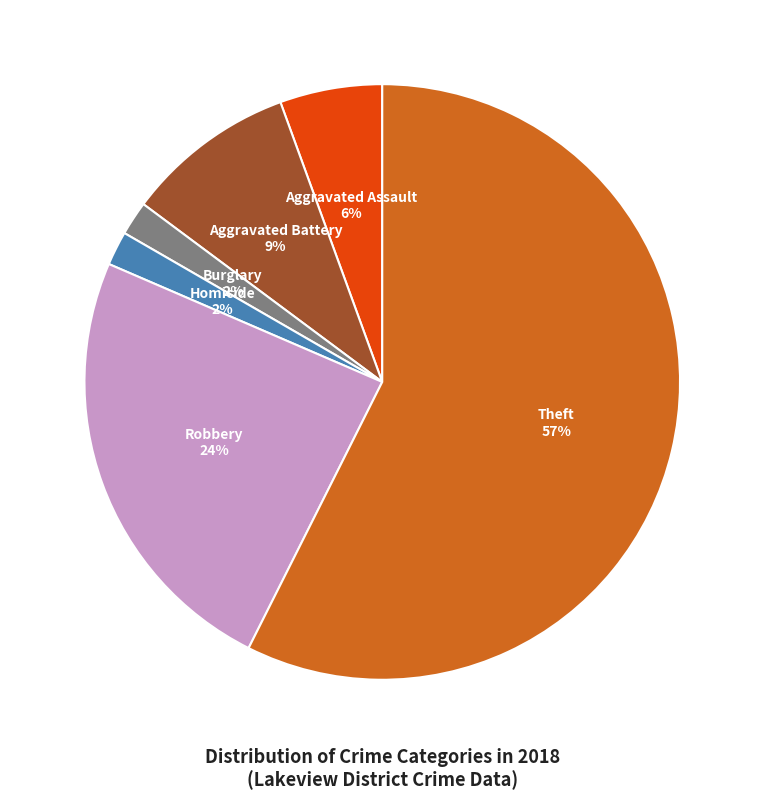

Which category accounts for the majority?

Theft